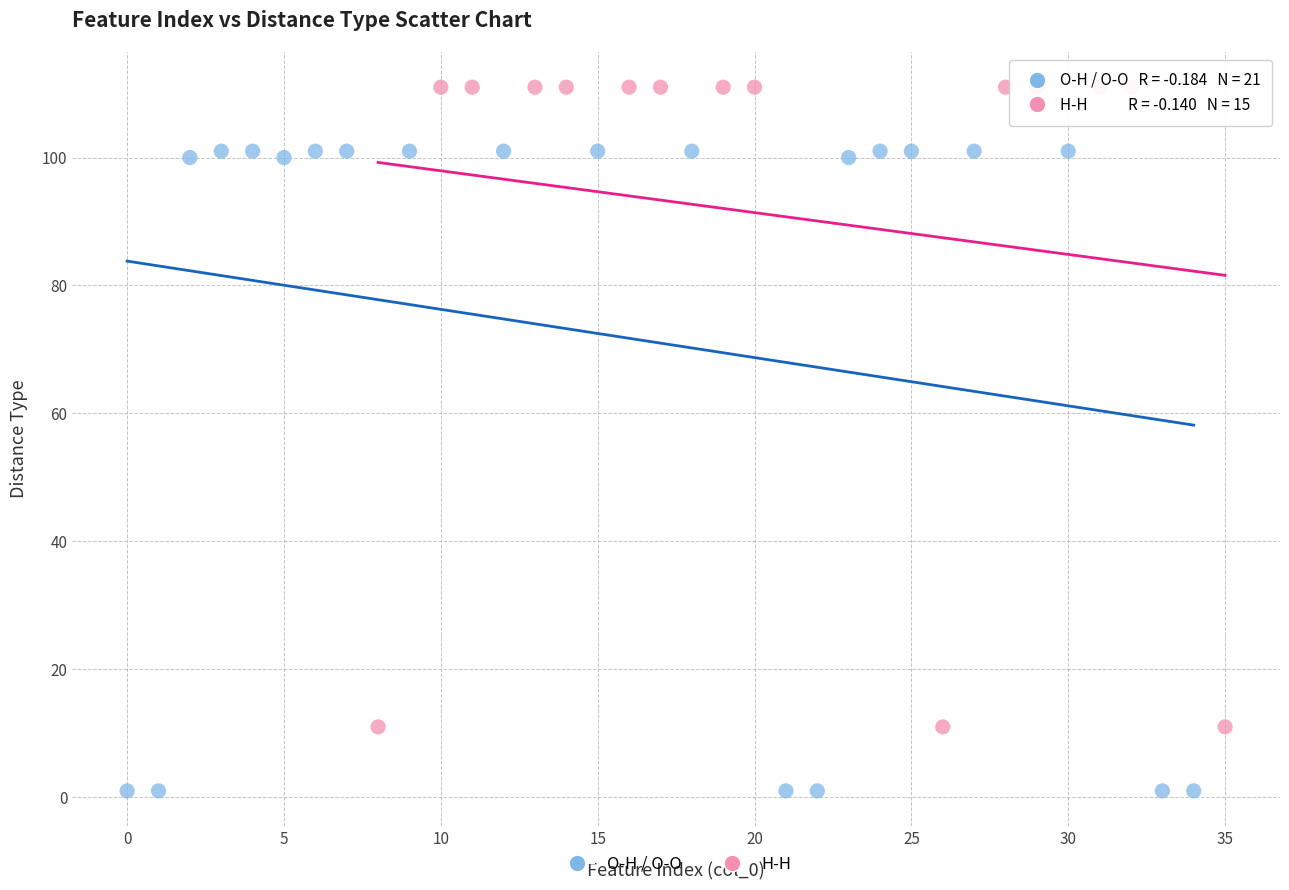

Which series reaches the minimum Y coordinate?

O-H / O-O